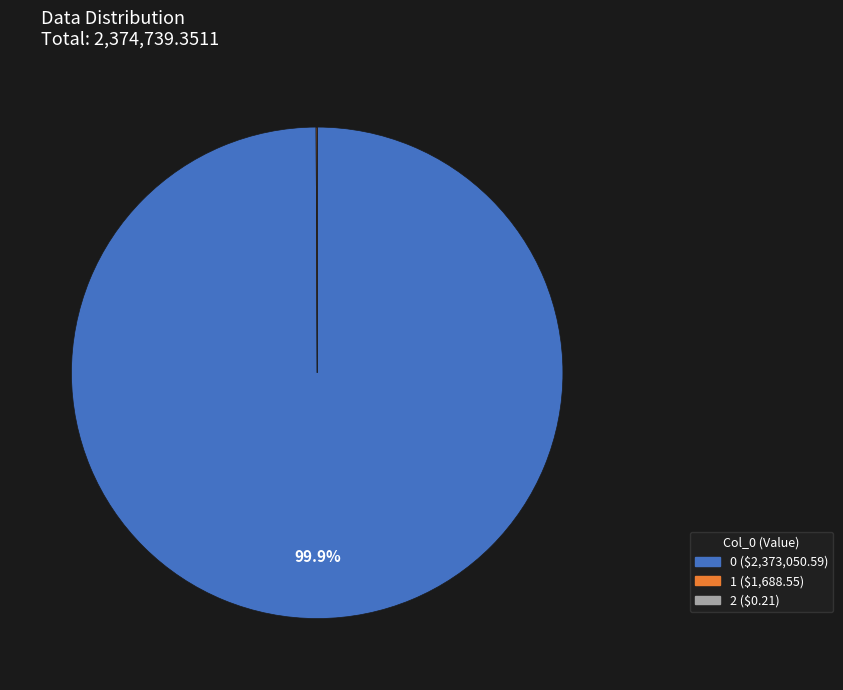

Is 0 the majority of the pie?

Yes